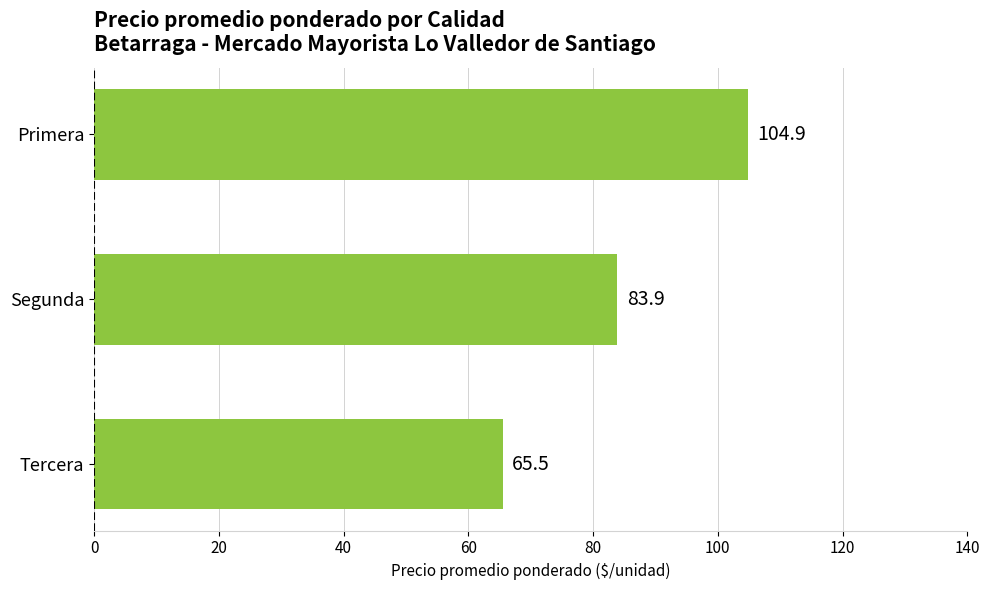

Are the bars horizontal?

Yes